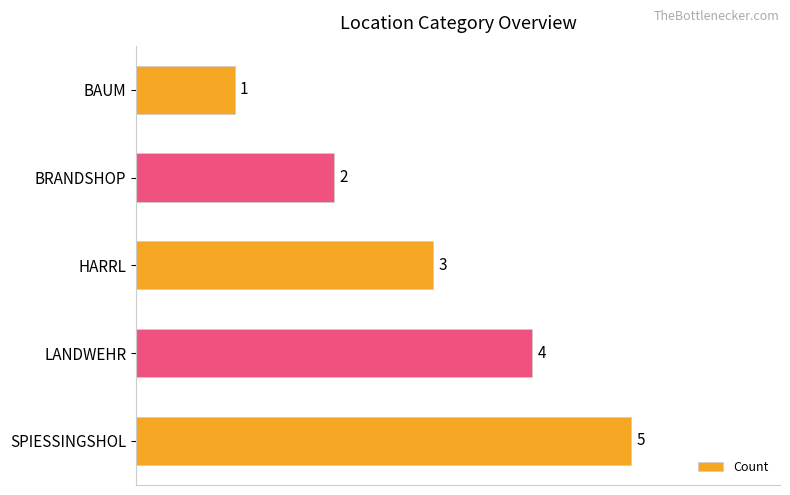

What is the ratio of the value at HARRL to the value at BAUM?

3.0